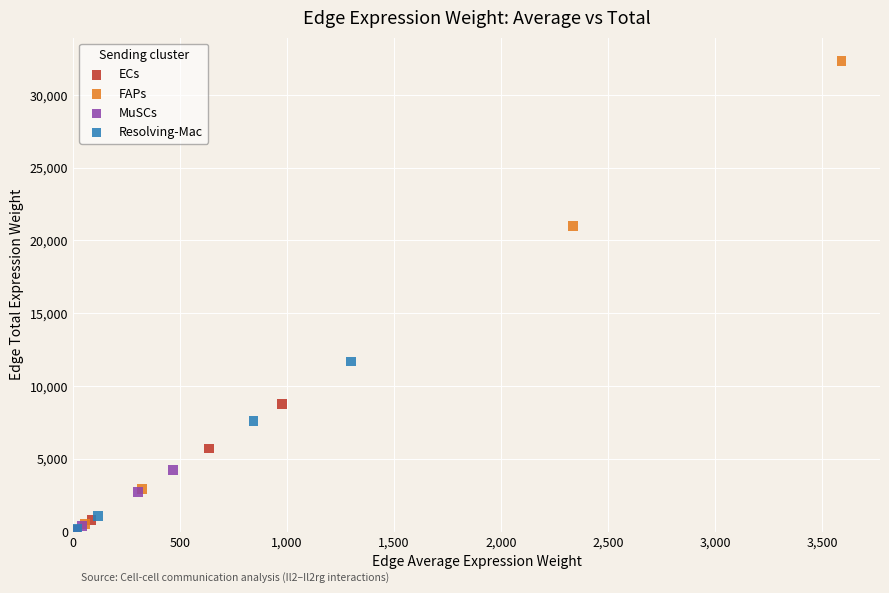

What are all the series names shown in the legend?

ECs, FAPs, MuSCs, Resolving-Mac